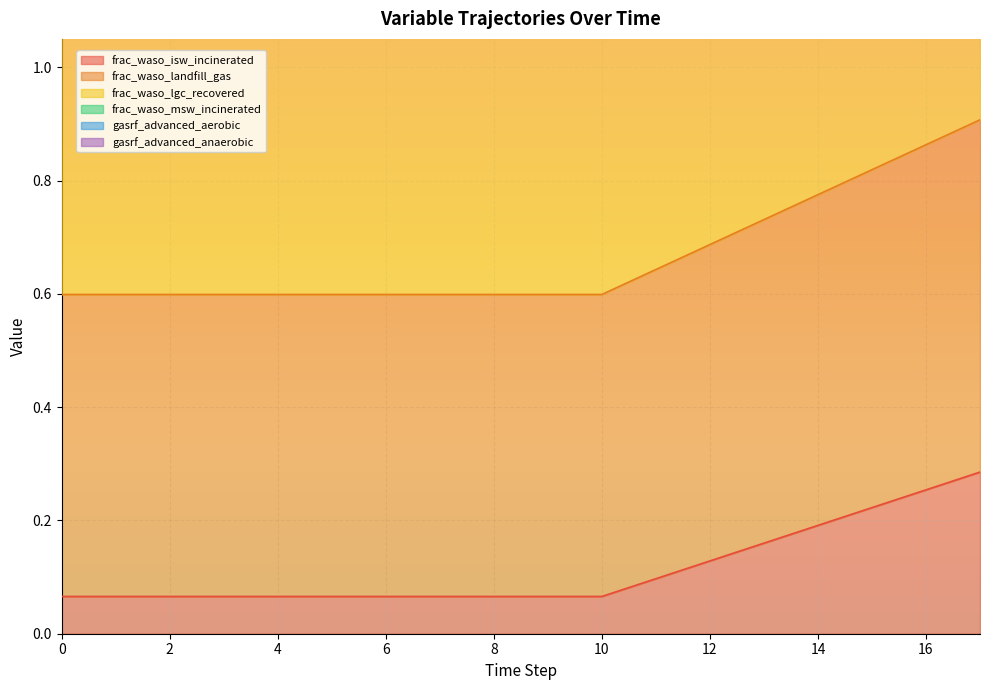

Reading right to left, transcribe all the data shown in this chart.

frac_waso_isw_incinerated: 17=0.3	16=0.3	15=0.2	14=0.2	13=0.2	12=0.1	11=0.1	10=0.1	9=0.1	8=0.1	7=0.1	6=0.1	5=0.1	4=0.1	3=0.1	2=0.1	1=0.1	0=0.1
frac_waso_landfill_gas: 17=0.9	16=0.9	15=0.8	14=0.8	13=0.7	12=0.7	11=0.6	10=0.6	9=0.6	8=0.6	7=0.6	6=0.6	5=0.6	4=0.6	3=0.6	2=0.6	1=0.6	0=0.6
frac_waso_lgc_recovered: 17=1.5	16=1.4	15=1.4	14=1.3	13=1.3	12=1.2	11=1.2	10=1.1	9=1.1	8=1.1	7=1.1	6=1.1	5=1.1	4=1.1	3=1.1	2=1.1	1=1.1	0=1.1
frac_waso_msw_incinerated: 17=1.8	16=1.7	15=1.6	14=1.5	13=1.4	12=1.3	11=1.3	10=1.2	9=1.2	8=1.2	7=1.2	6=1.2	5=1.2	4=1.2	3=1.2	2=1.2	1=1.2	0=1.2
gasrf_advanced_aerobic: 17=2.3	16=2.1	15=2.0	14=1.8	13=1.6	12=1.5	11=1.3	10=1.2	9=1.2	8=1.2	7=1.2	6=1.2	5=1.2	4=1.2	3=1.2	2=1.2	1=1.2	0=1.2
gasrf_advanced_anaerobic: 17=2.0	16=1.9	15=1.8	14=1.7	13=1.5	12=1.4	11=1.3	10=1.2	9=1.2	8=1.2	7=1.2	6=1.2	5=1.2	4=1.2	3=1.2	2=1.2	1=1.2	0=1.2